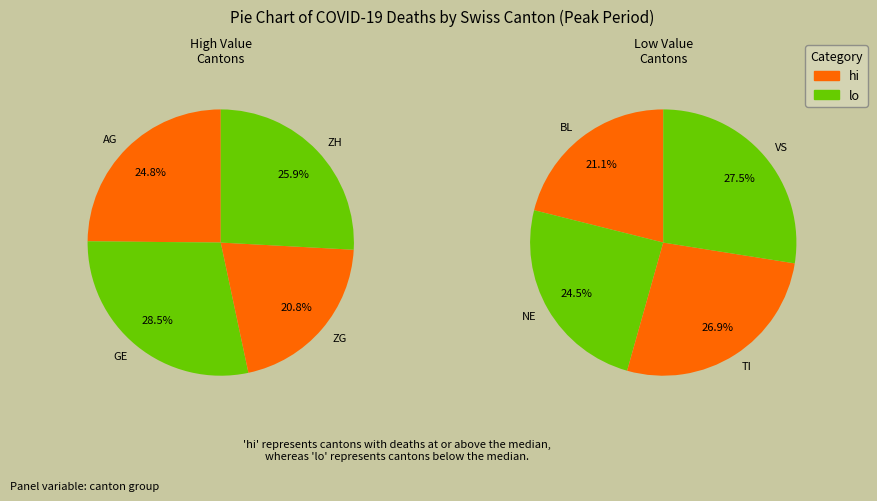

True or false: AG accounts for 6% of the total.

False